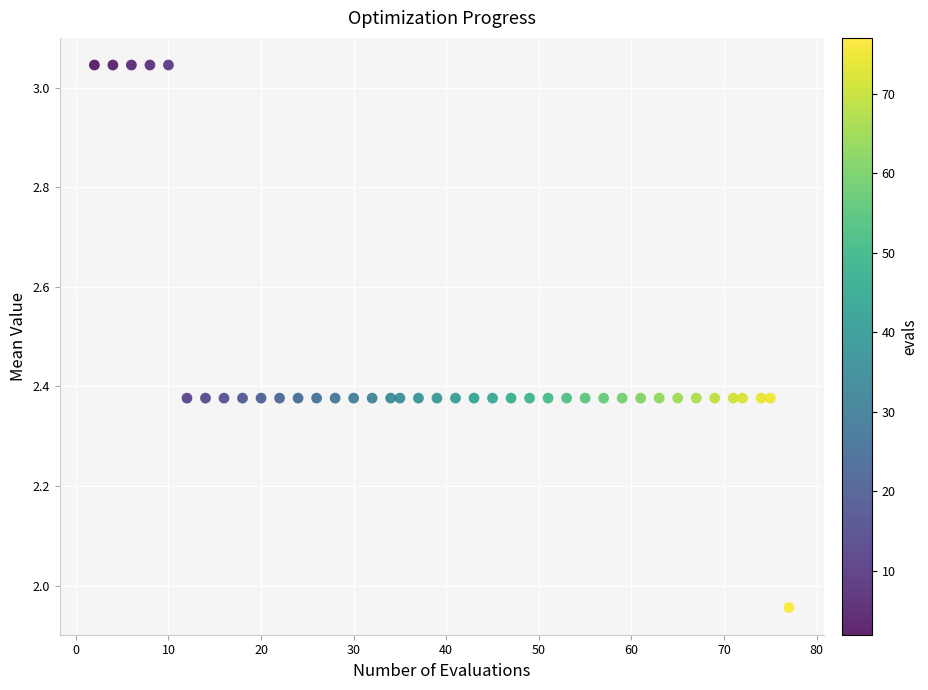

What is the range of Y values (max minus min)?

1.1